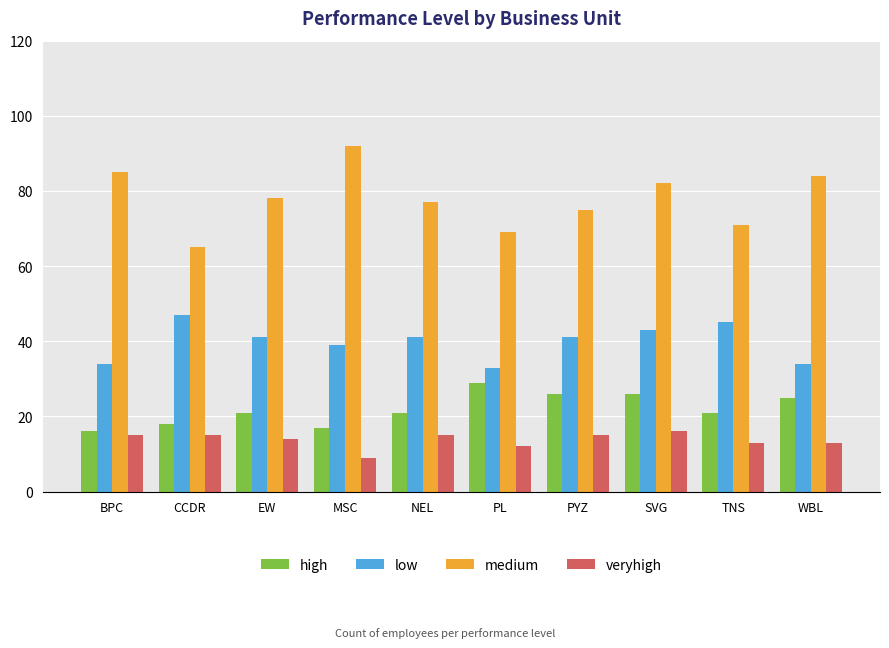

Which series has the largest total across all categories?

medium